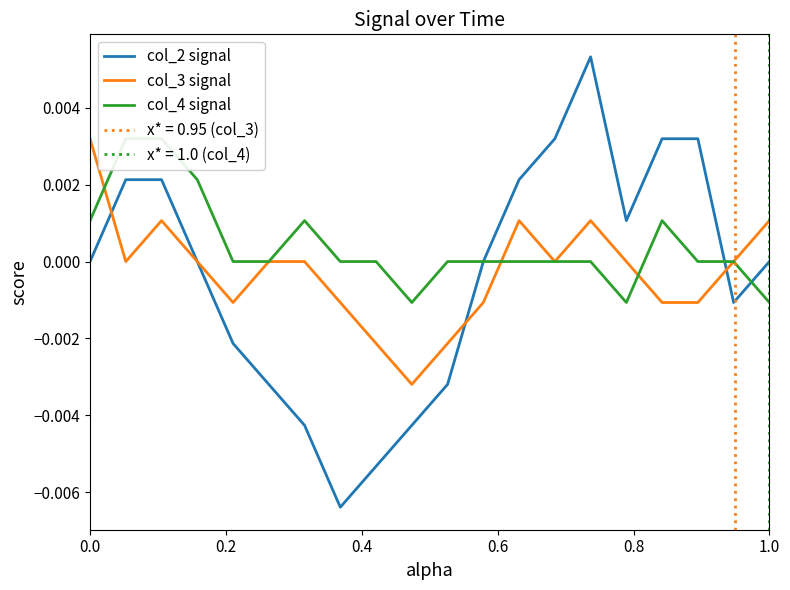

The value of col_2 signal at 18 is -0.0. True or false?

False